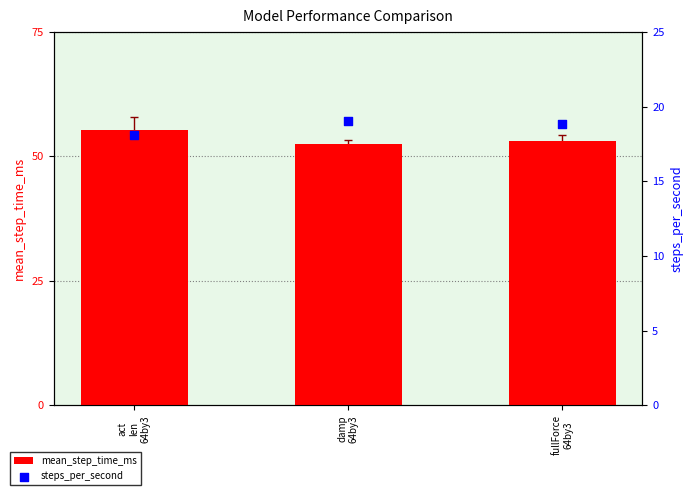

Is the value of steps_per_second at act
len
64by3 greater than the value of mean_step_time_ms at act
len
64by3?

No